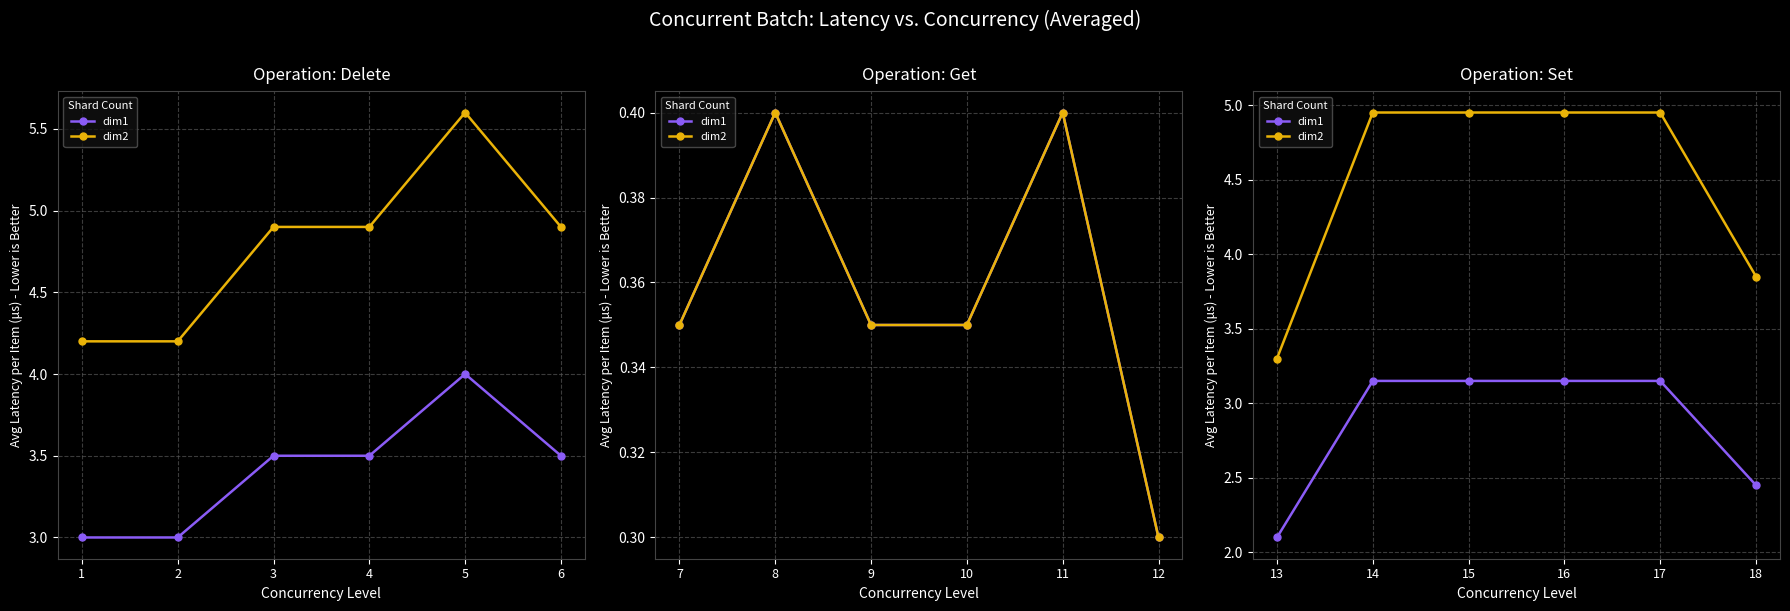

How many values in the dim1 series are below 3?

2